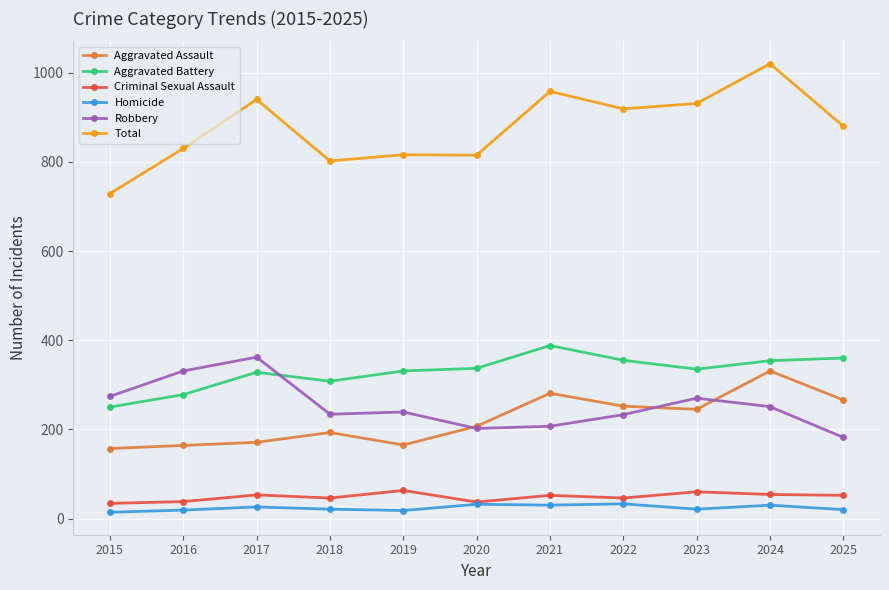

Which series has the widest spread of values?

Total